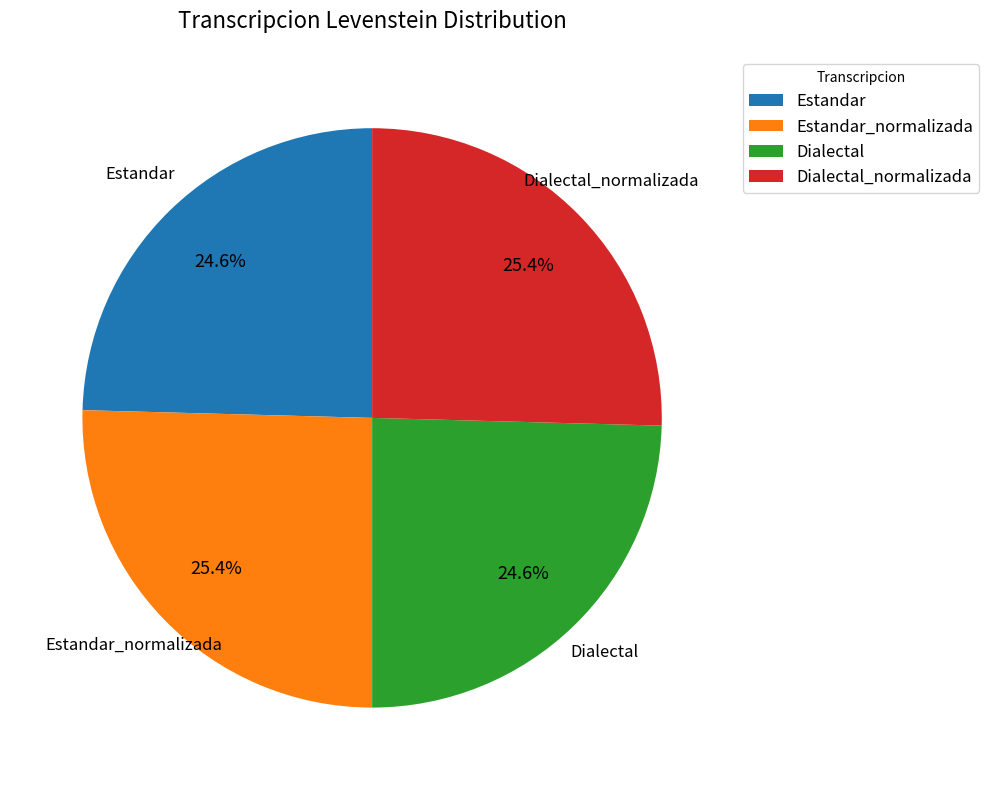

What is the ratio of the value at Dialectal to the value at Dialectal_normalizada?

1.0